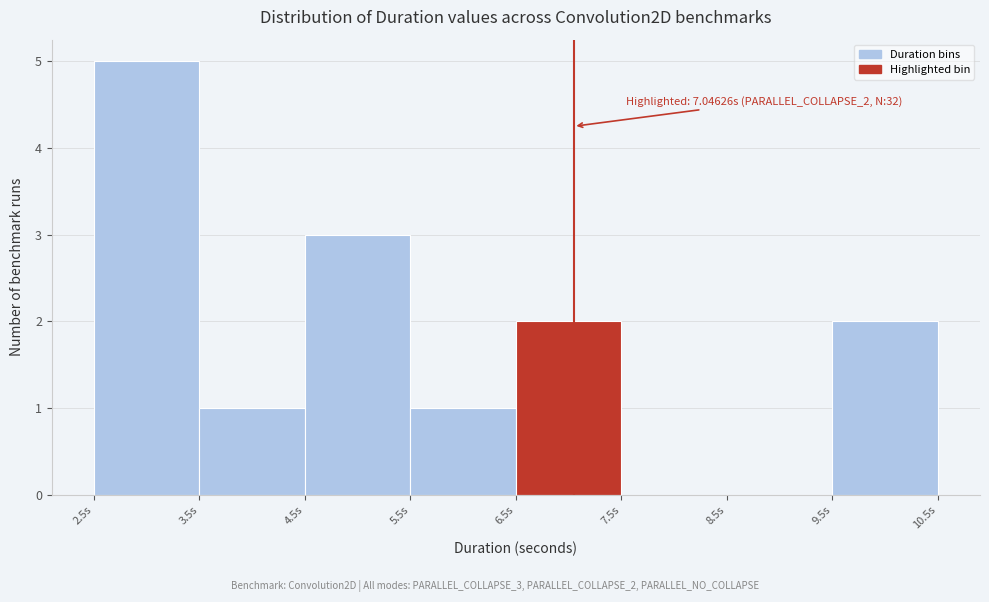

Which range on the x-axis has the tallest bar?

2.5 to 3.5